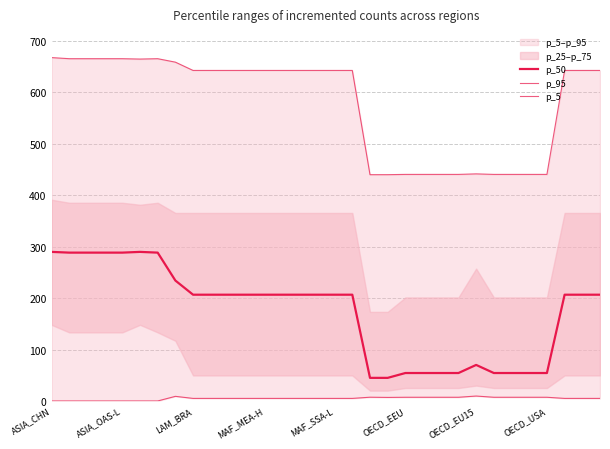

How many lines are shown in the chart?

3